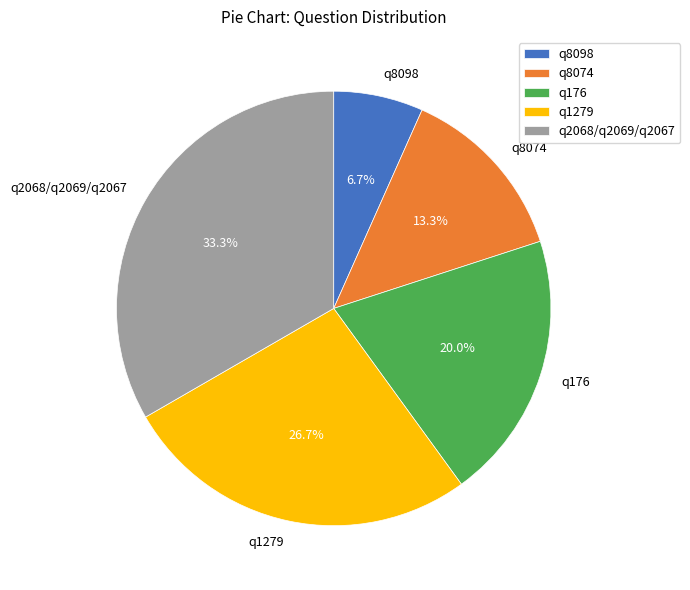

Rank the categories by value from lowest to highest.

q8098, q8074, q176, q1279, q2068/q2069/q2067